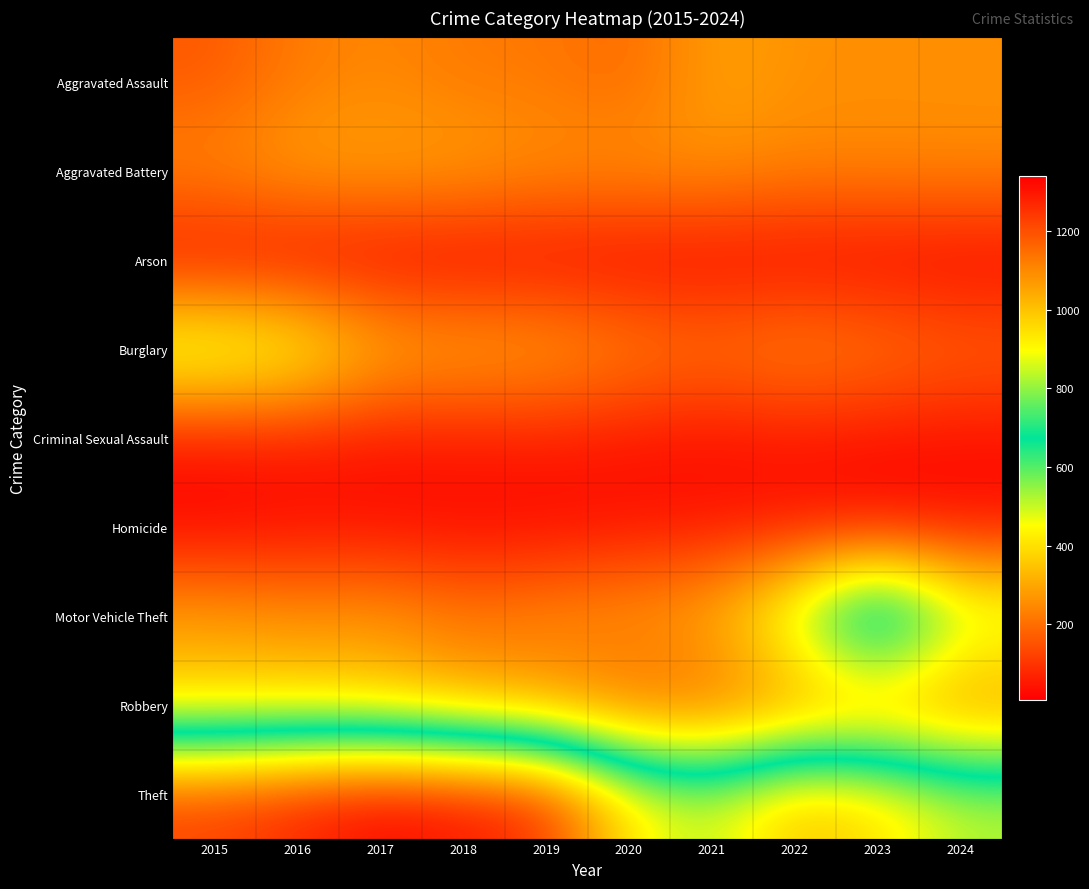

Reading left to right, what are all the values shown in this chart?

Aggravated Assault: 2015=161	2016=223	2017=245	2018=218	2019=219	2020=188	2021=289	2022=262	2023=257	2024=259
Aggravated Battery: 2015=253	2016=296	2017=297	2018=294	2019=264	2020=267	2021=264	2022=242	2023=246	2024=248
Arson: 2015=22	2016=13	2017=12	2018=7	2019=16	2020=12	2021=18	2022=15	2023=14	2024=11
Burglary: 2015=543	2016=496	2017=333	2018=314	2019=303	2020=246	2021=216	2022=252	2023=225	2024=188
Criminal Sexual Assault: 2015=43	2016=50	2017=41	2018=49	2019=54	2020=40	2021=33	2022=42	2023=34	2024=31
Homicide: 2015=13	2016=27	2017=27	2018=23	2019=20	2020=33	2021=38	2022=35	2023=22	2024=30
Motor Vehicle Theft: 2015=292	2016=267	2017=280	2018=223	2019=257	2020=282	2021=326	2022=561	2023=929	2024=563
Robbery: 2015=369	2016=375	2017=350	2018=298	2019=248	2020=172	2021=166	2022=220	2023=252	2024=221
Theft: 2015=1235	2016=1284	2017=1340	2018=1314	2019=1268	2020=938	2021=845	2022=1017	2023=964	2024=841